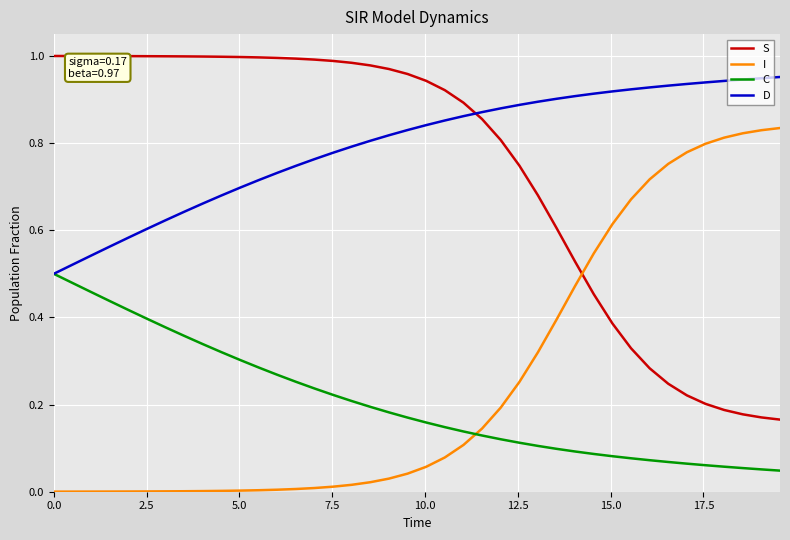

Which series has the largest total across all categories?

D